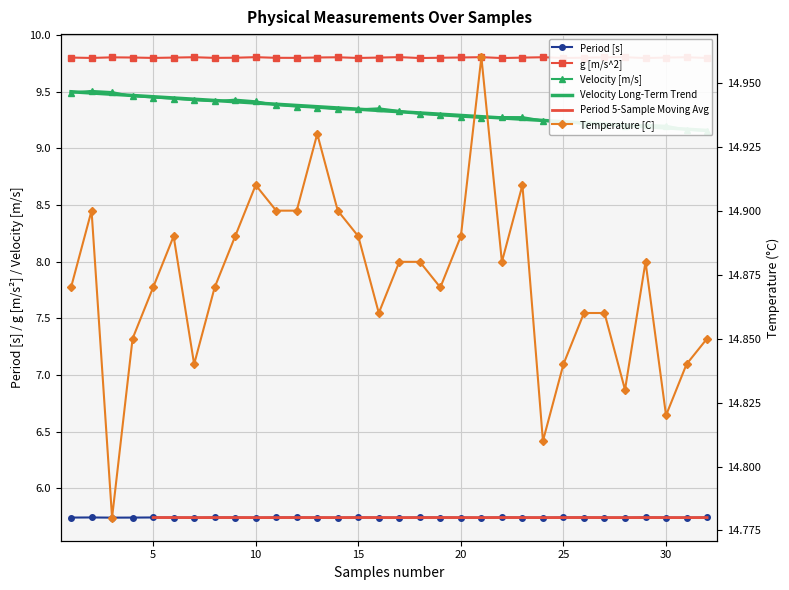

Which category has the lowest value across all series?

17